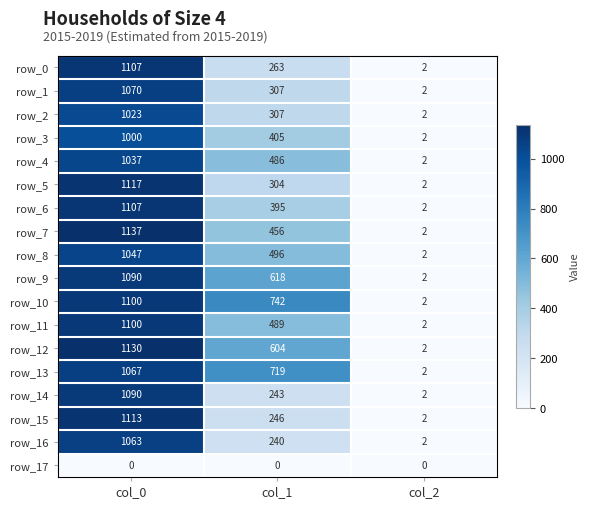

Rank the categories by row_8 value from highest to lowest.

col_0, col_1, col_2